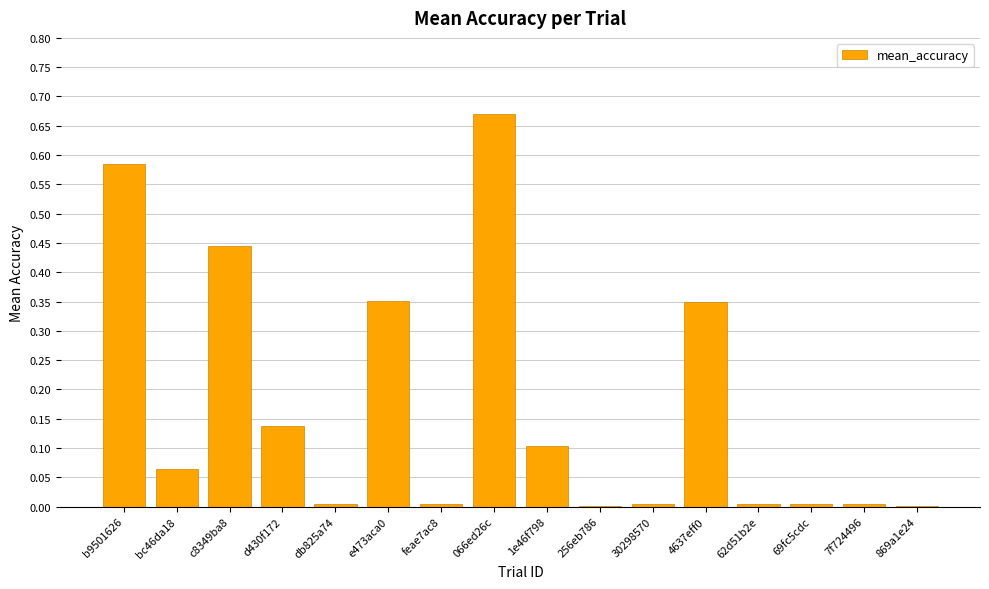

Which label corresponds to the largest value in the chart?

066ed26c